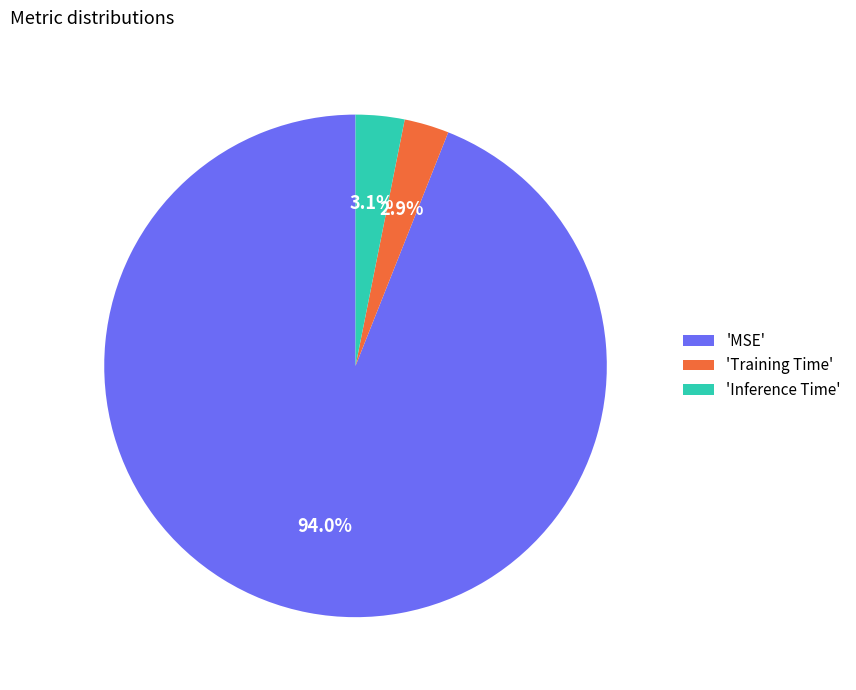

Count the number of slices in the pie.

3